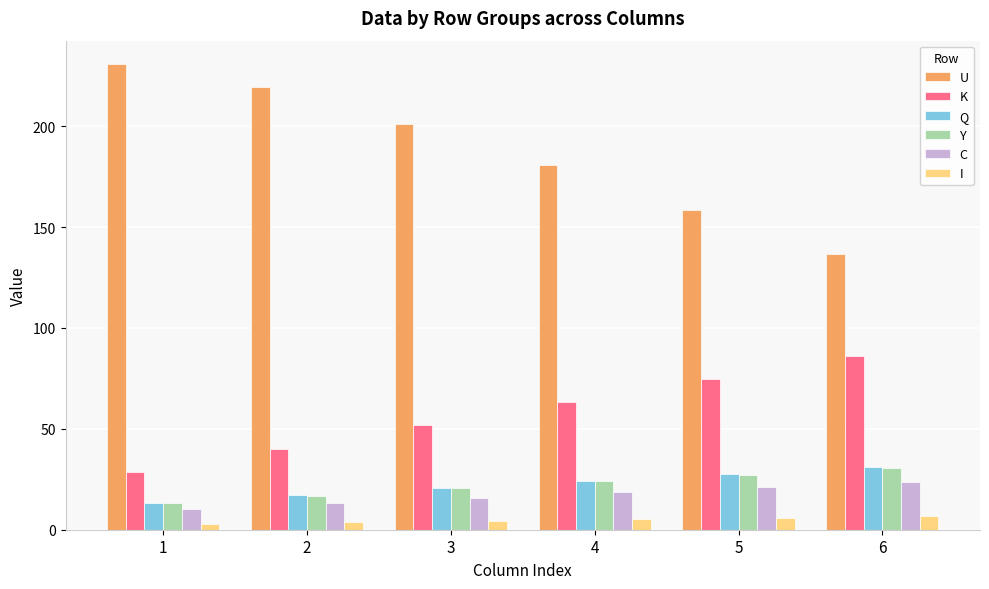

What is the difference between the highest and lowest values at 5?

152.3